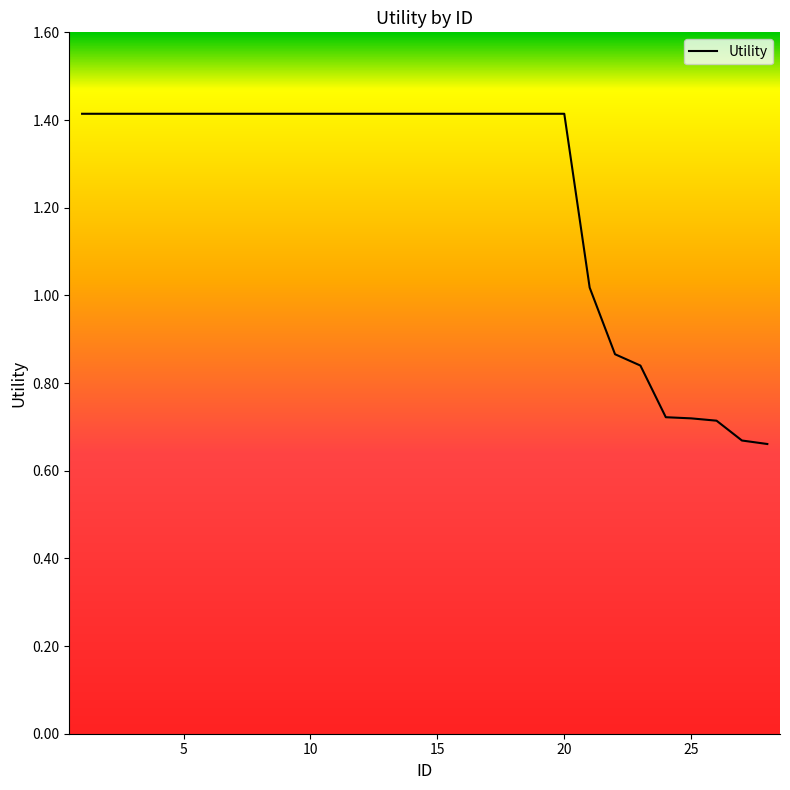

What is the sum of all values?

34.5